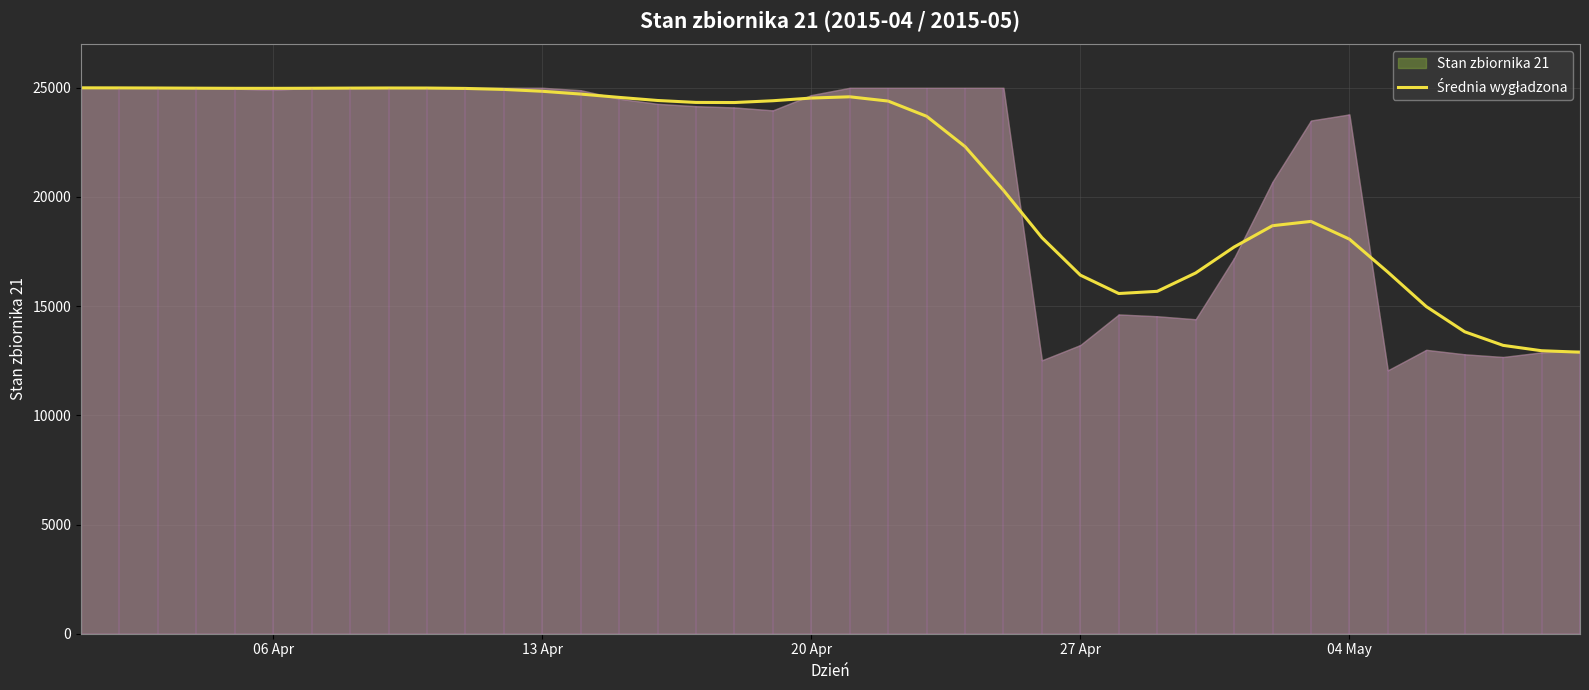

The value at 10 is 8509.0. True or false?

False